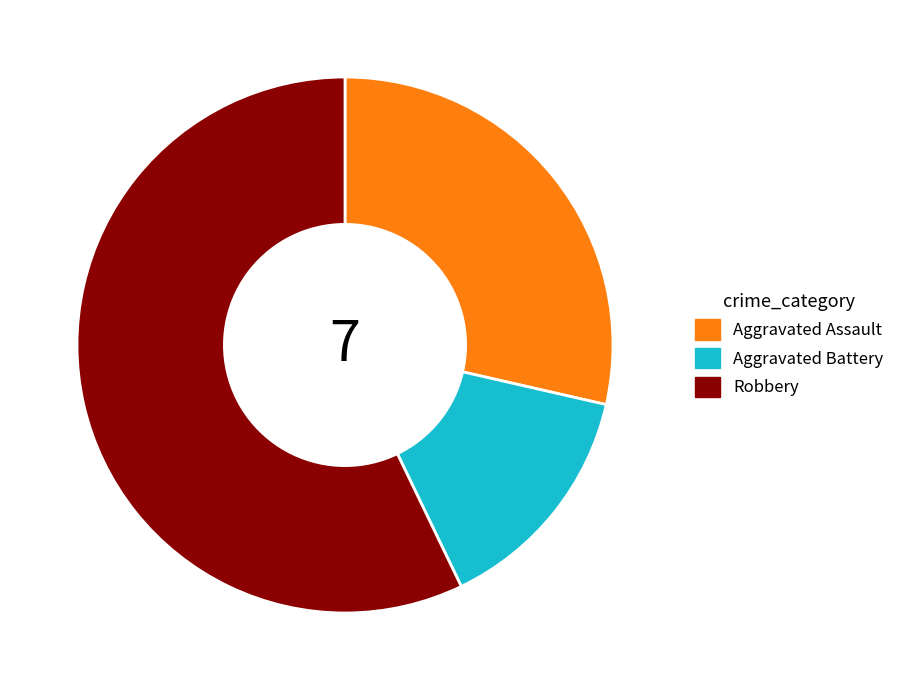

Does Robbery represent more than half of the total?

Yes